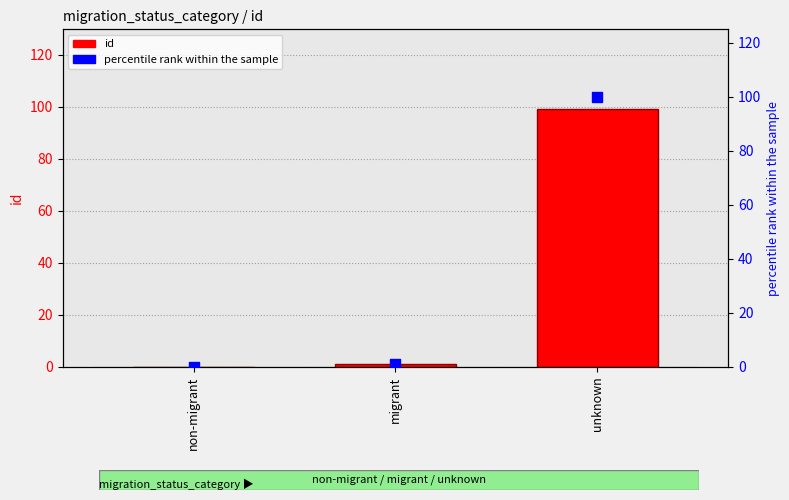

At how many categories does at least one series exceed 63?

1